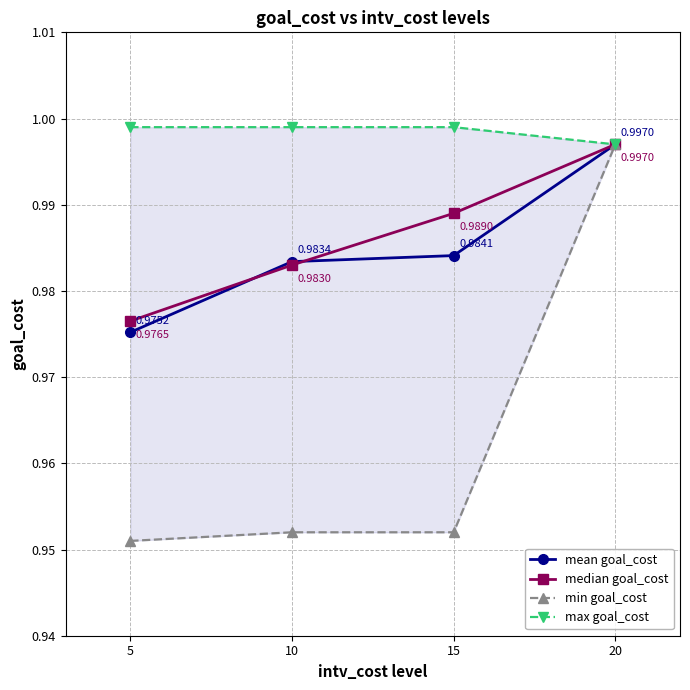

List the labels in order of median goal_cost value, smallest first.

5, 10, 15, 20